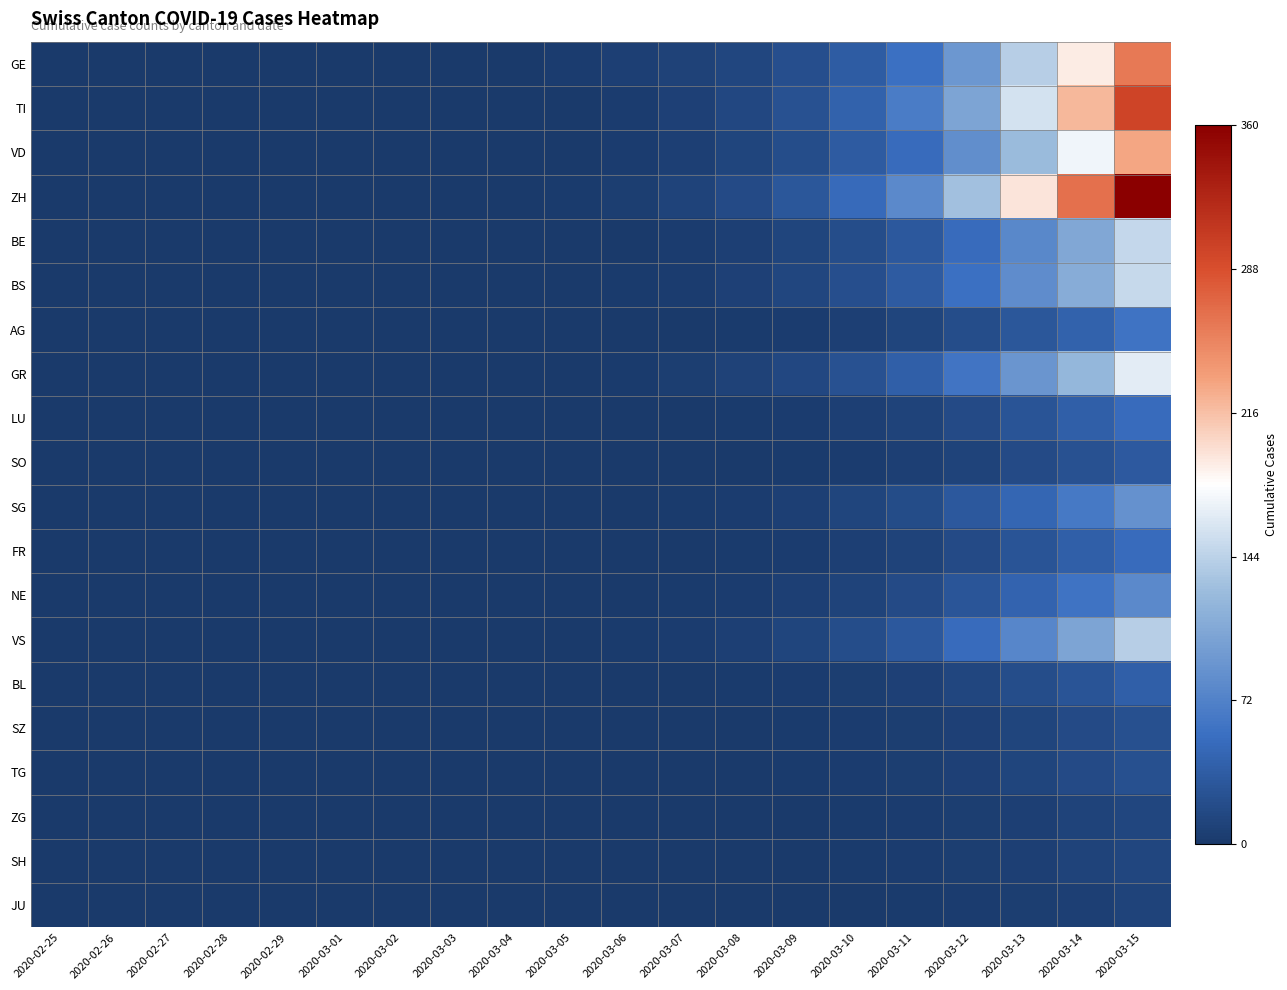

Which category has the highest value across all series?

2020-03-15